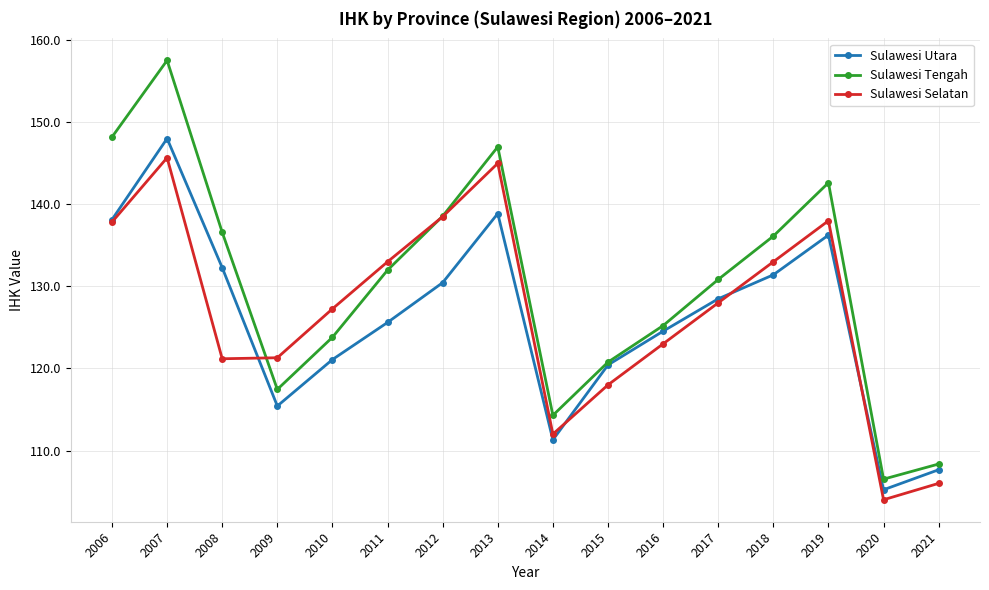

List the series in order of their overall mean, lowest first.

Sulawesi Utara, Sulawesi Selatan, Sulawesi Tengah